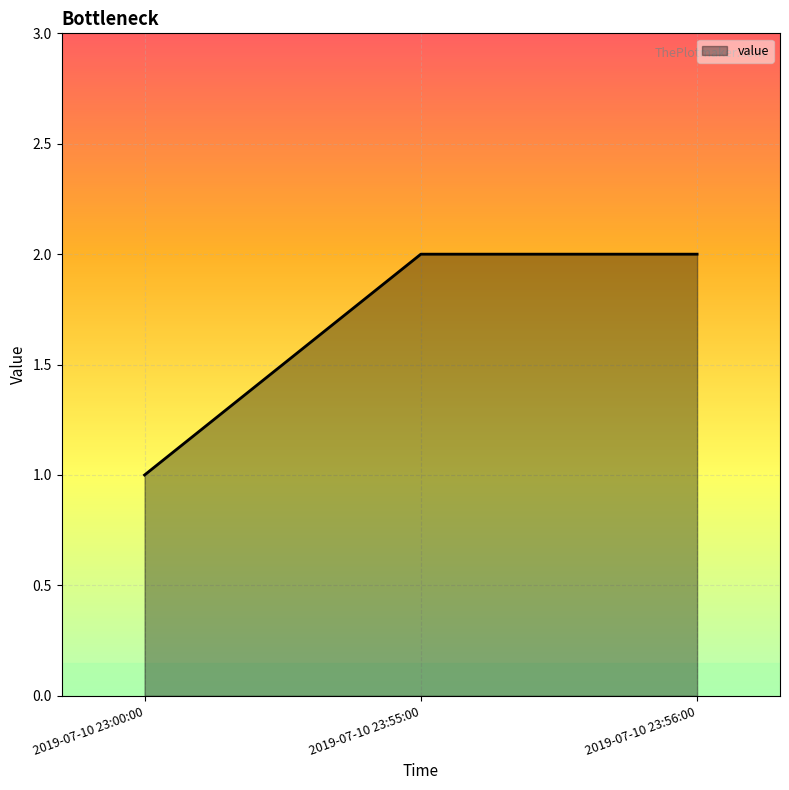

The chart shows a value of 0 at 2019-07-10 23:00:00. True or false?

False